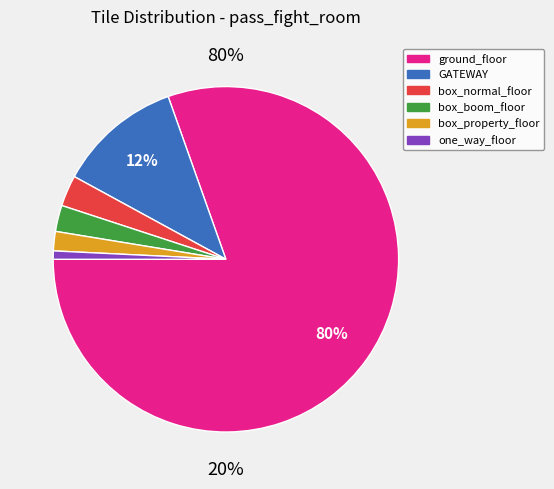

What is the ratio of the value at ground_floor to the value at box_normal_floor?

27.7